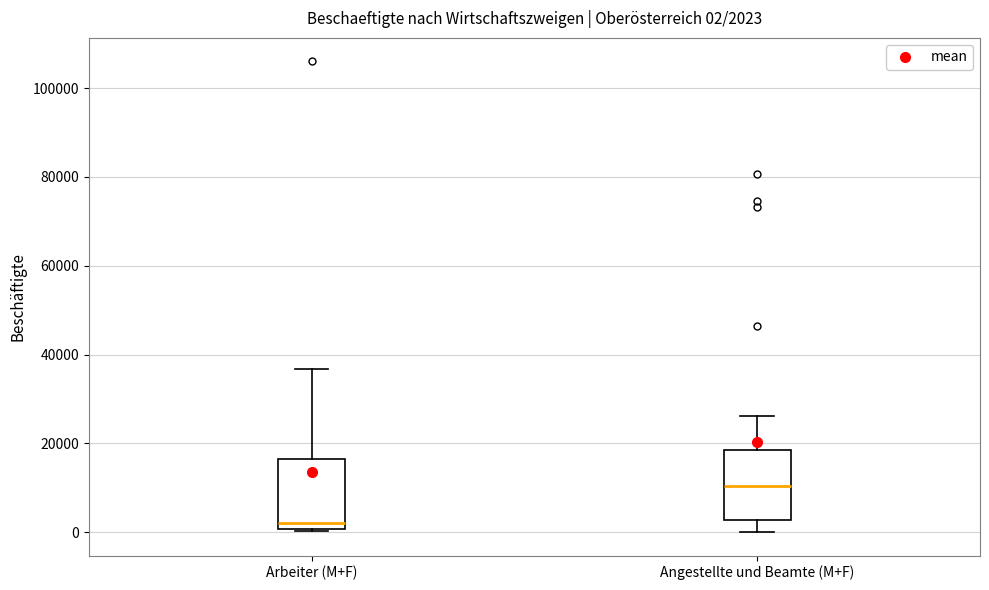

Which box's median line is the highest?

Angestellte und Beamte (M+F)